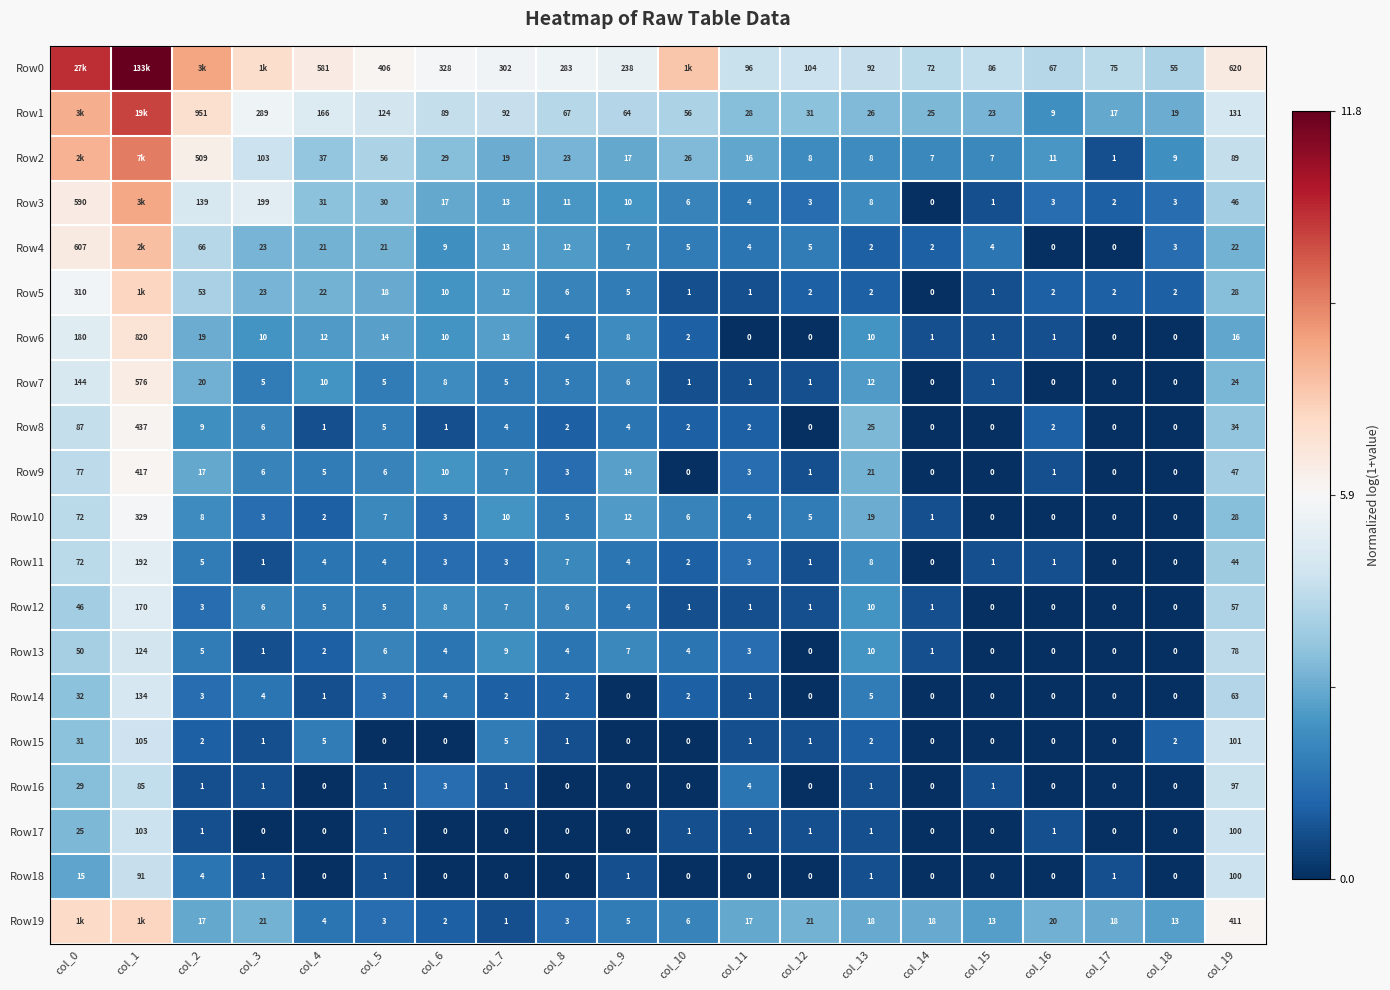

What is the difference between the highest and lowest values at col_9?

238.0